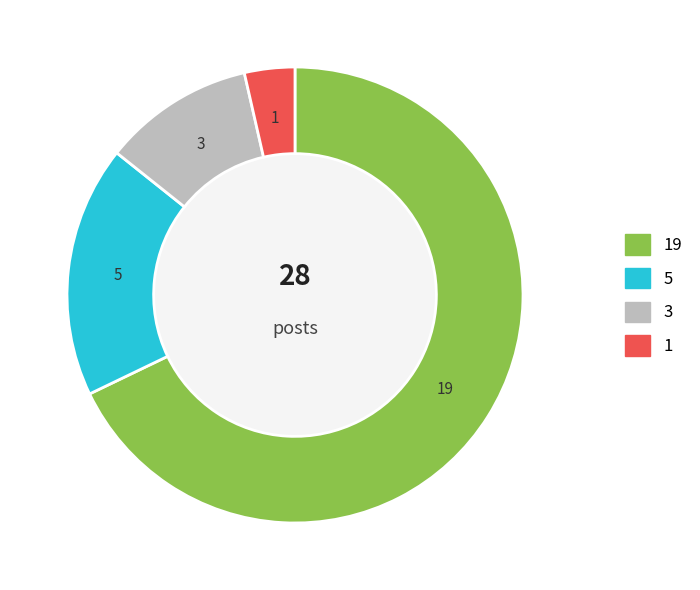

Is there any slice that represents more than half of the pie?

Yes